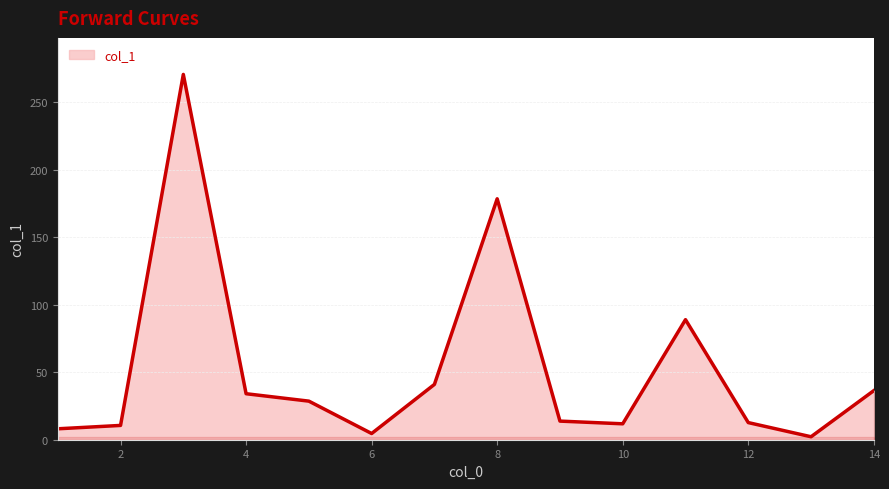

What is the minimum value shown in the chart?

2.2